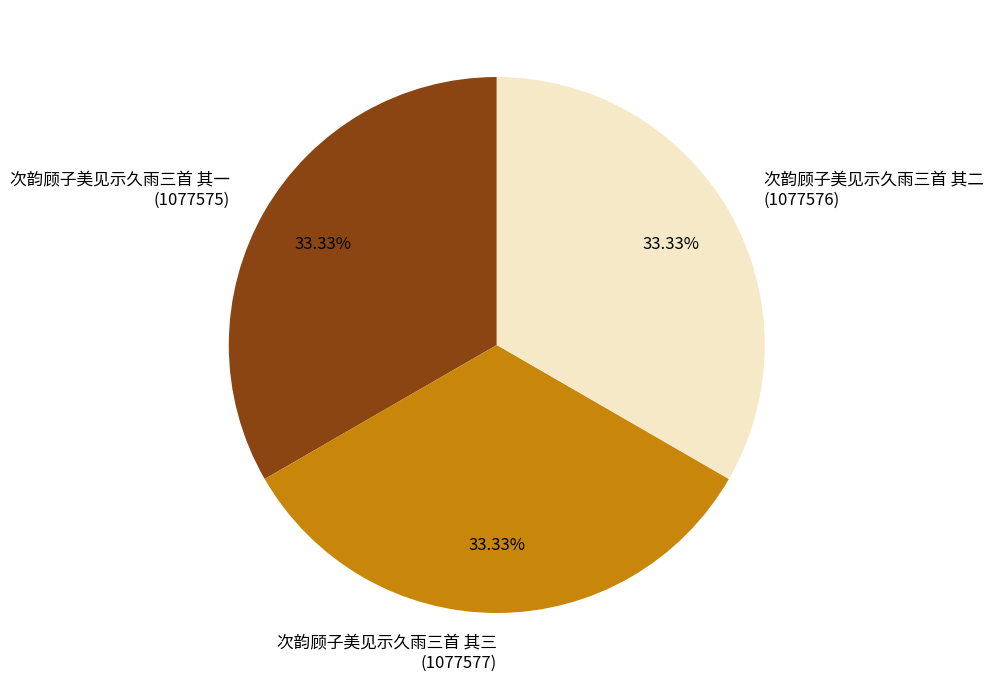

The 次韵顾子美见示久雨三首 其一 slice represents 47% of the pie. True or false?

False